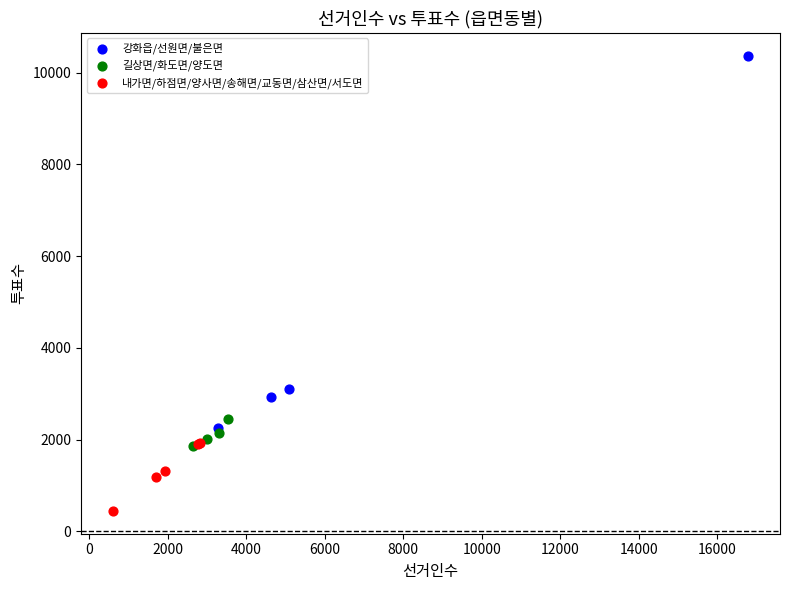

Which series reaches the minimum Y coordinate?

내가면/하점면/양사면/송해면/교동면/삼산면/서도면